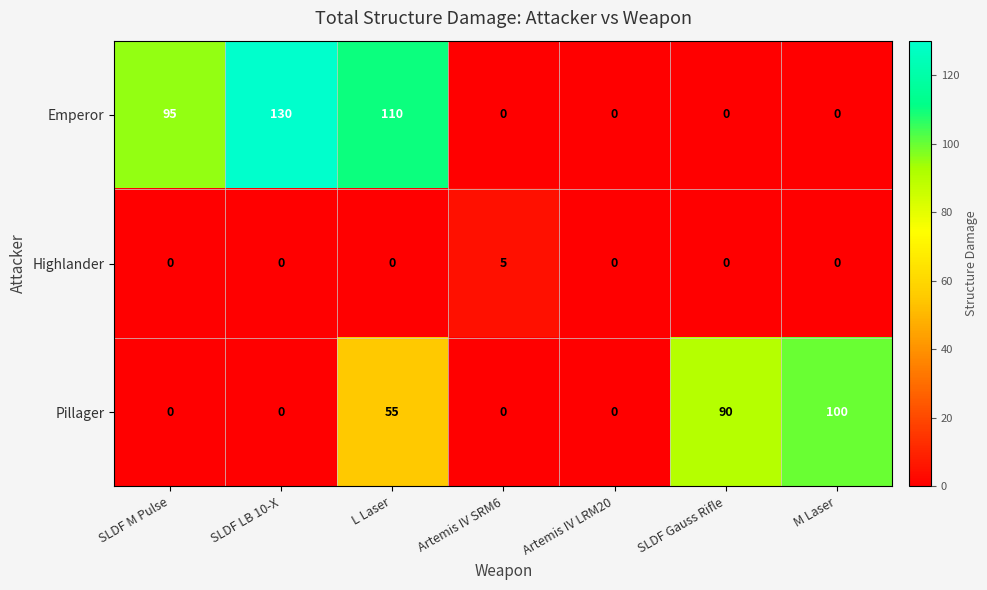

What is the total value across all series at SLDF M Pulse?

95